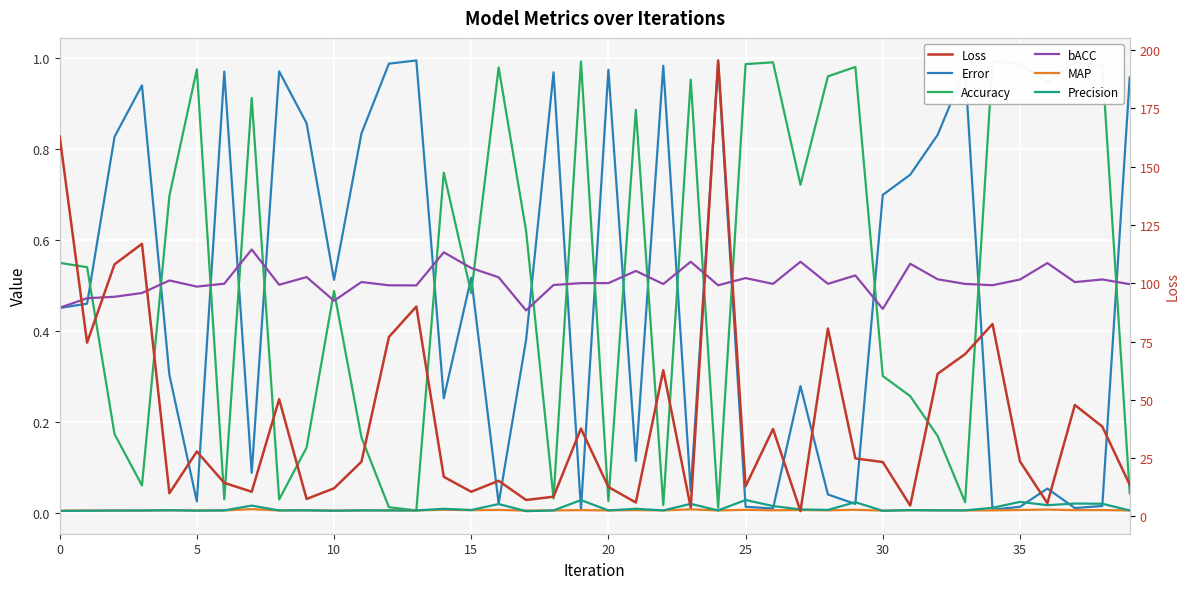

Is the value of Loss at 20 greater than the value of bACC at 23?

Yes